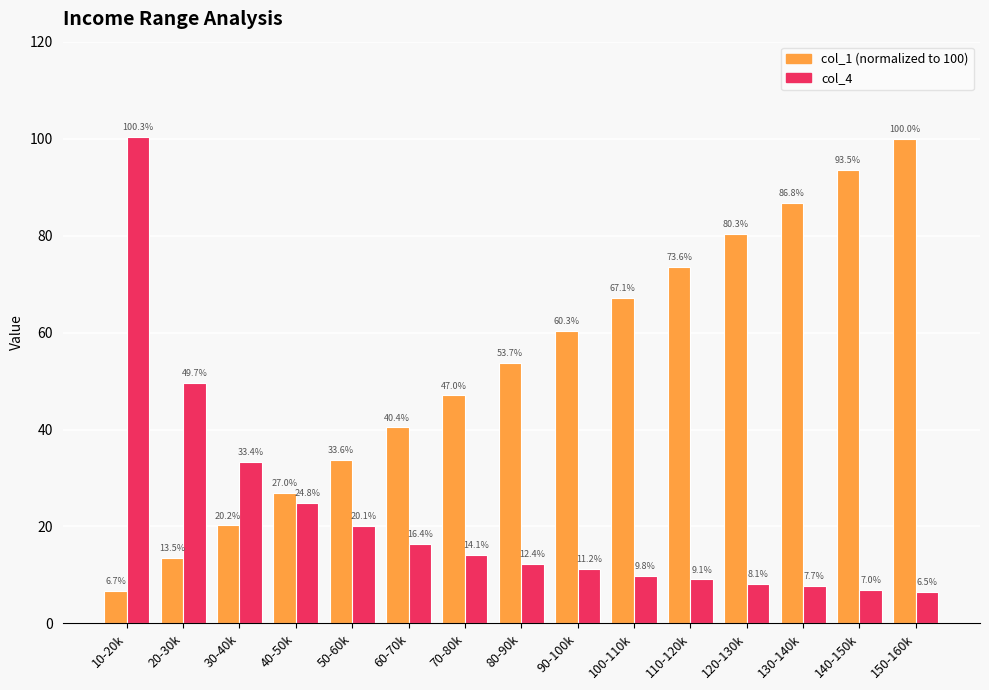

At which category is the sum across all series the highest?

10-20k